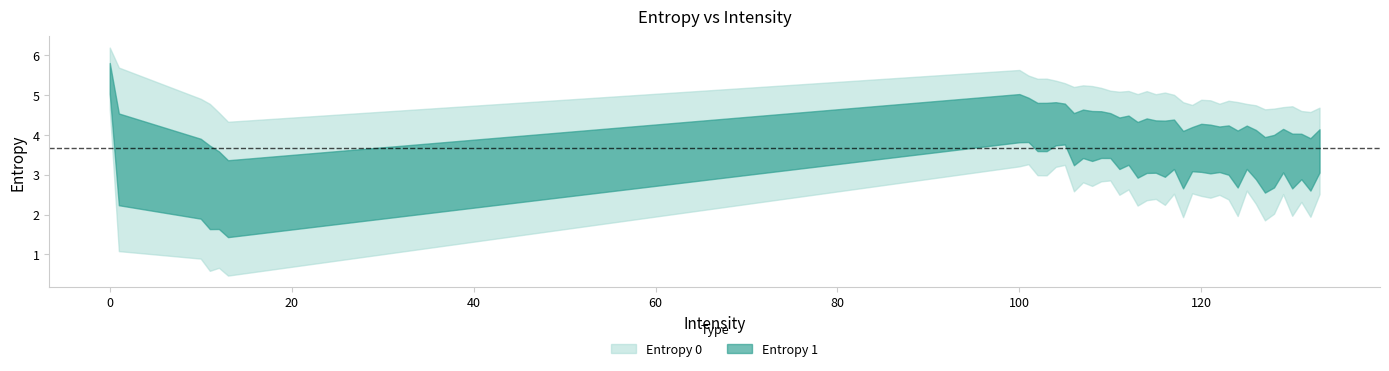

What is the difference between the Entropy 1 values at 128 and 129?

0.5